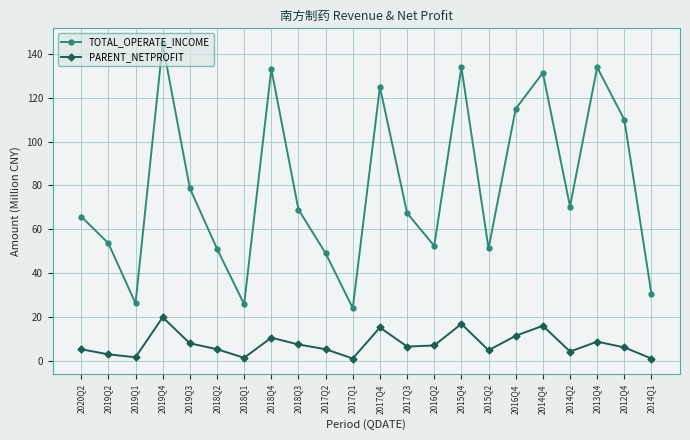

What is the spread (max minus min) of values at 2020Q2?

60.5